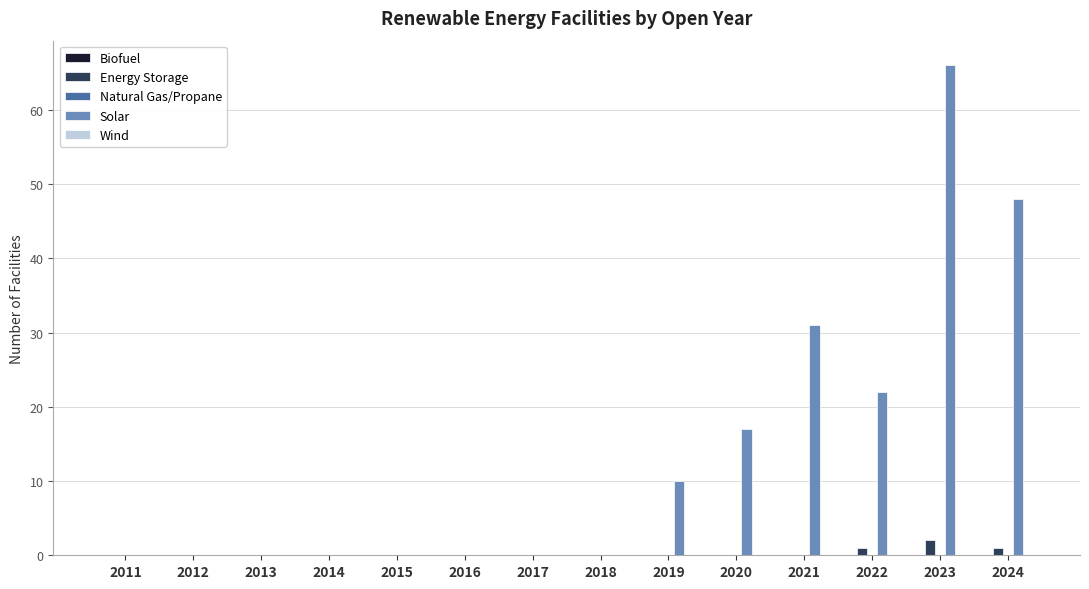

True or false: Solar has a value of 48 at 2024.

True